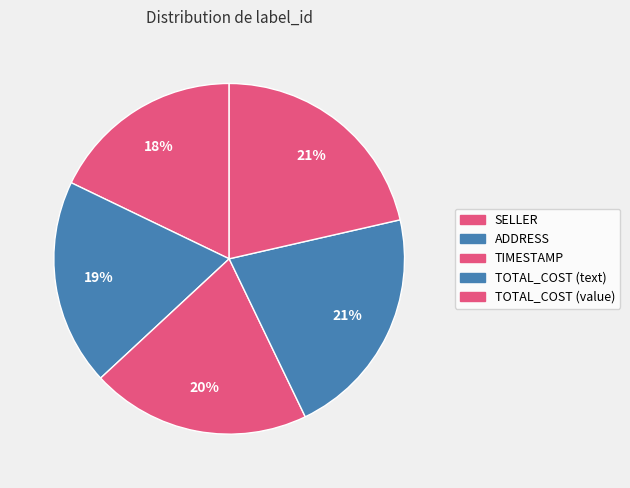

How many segments does this pie chart have?

5